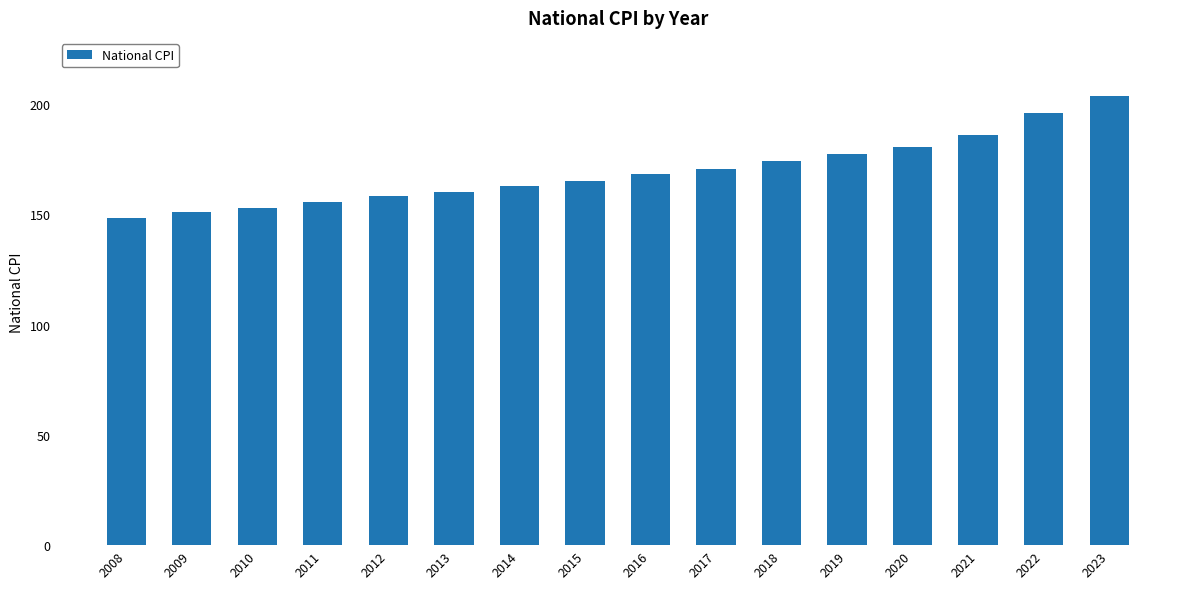

What is the value of the 7th bar from the left?

162.6